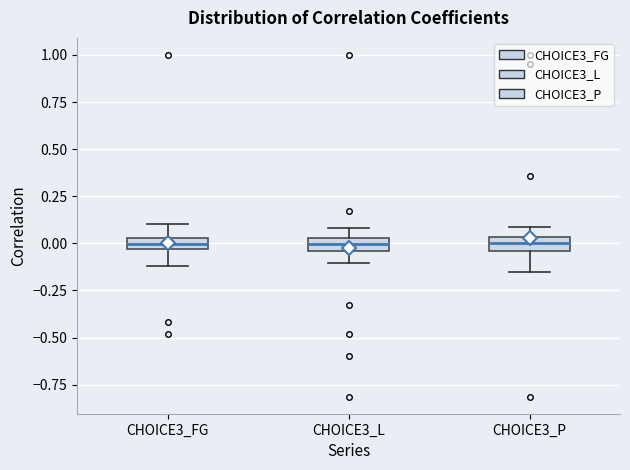

Where does the median line of the box for CHOICE3_L sit on the y-axis? The values are not printed on the chart, so give them approximately, as read against the axis.

0.00